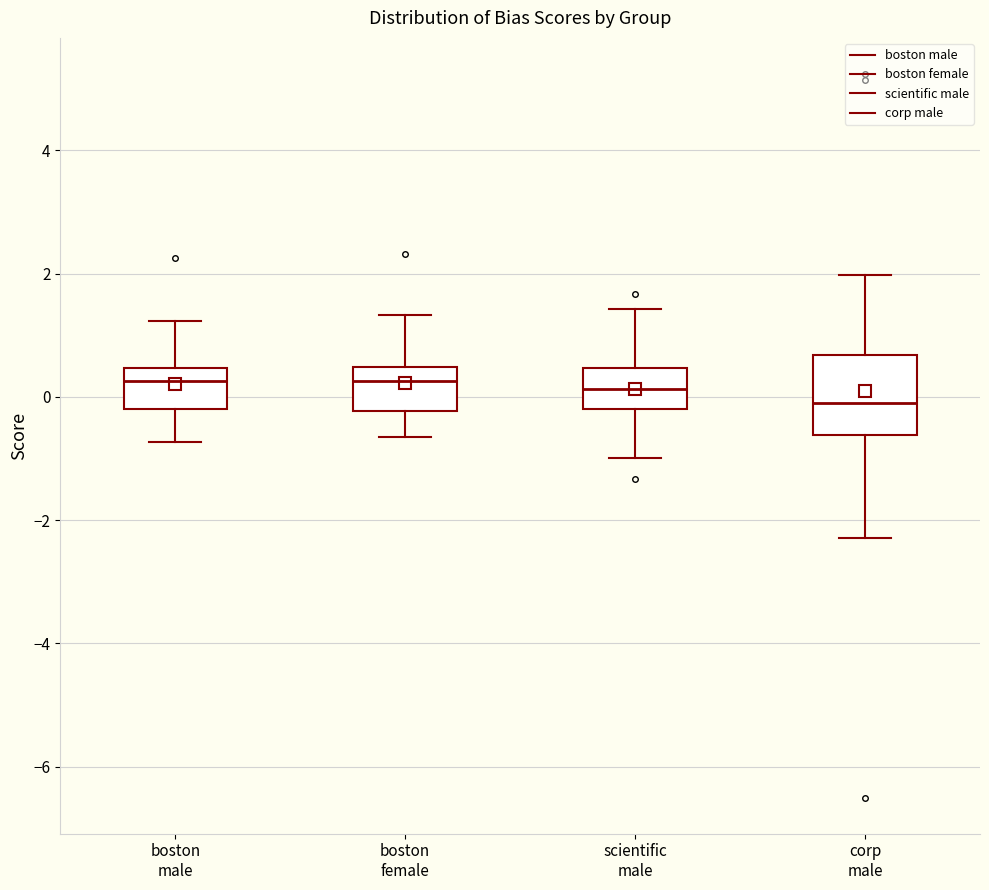

Where is the upper edge of the box for boston male on the y-axis? The values are not printed on the chart, so give them approximately, as read against the axis.

0.4